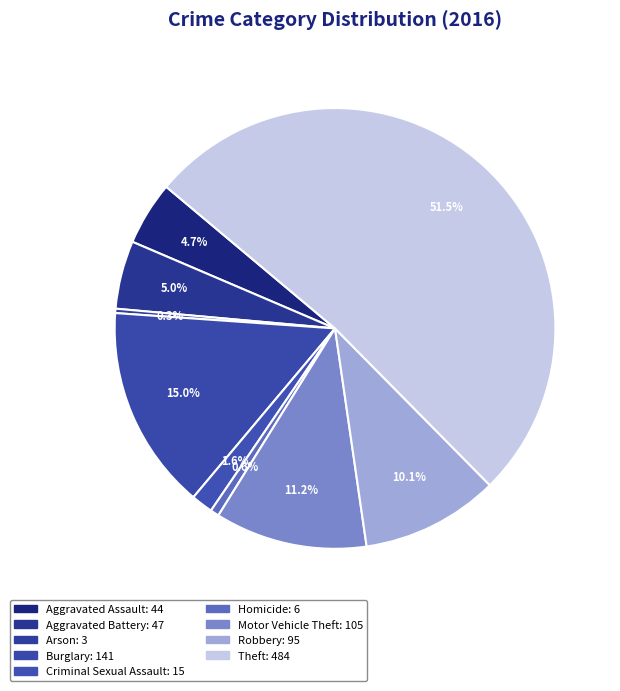

To the nearest percent, what portion does Criminal Sexual Assault represent?

2%